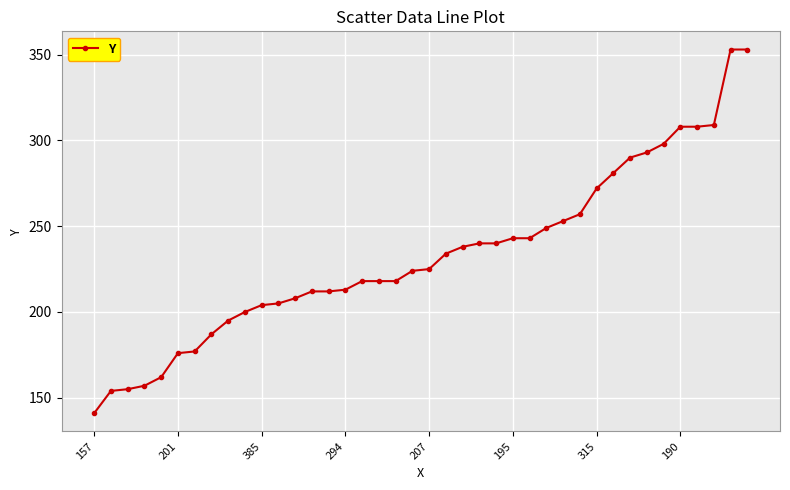

How many lines are shown in the chart?

1